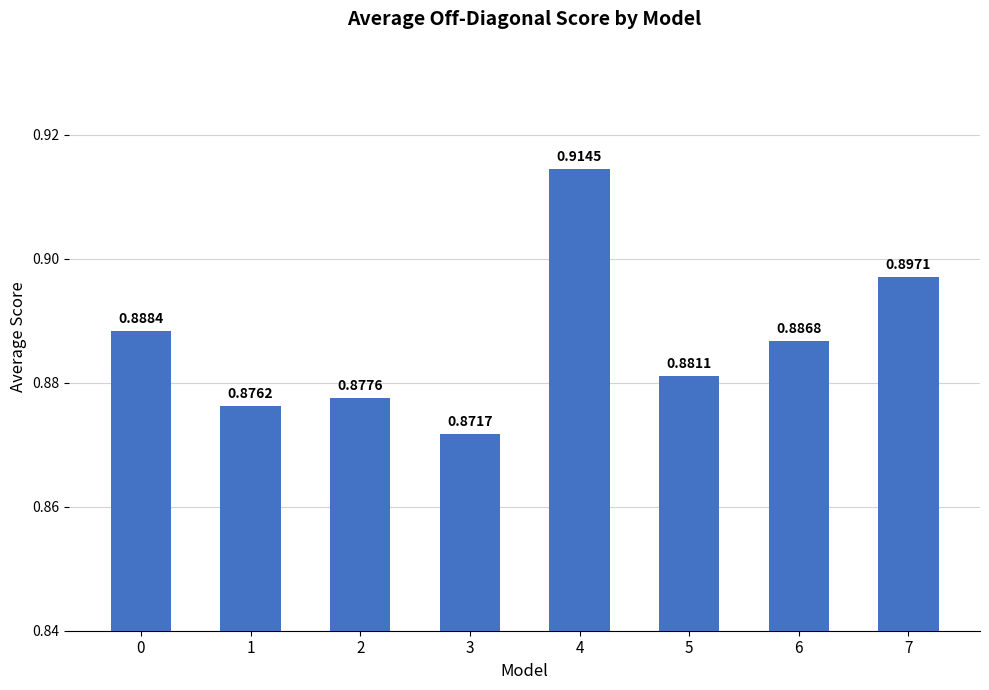

List the labels in order of value, smallest first.

3, 1, 2, 5, 6, 0, 7, 4